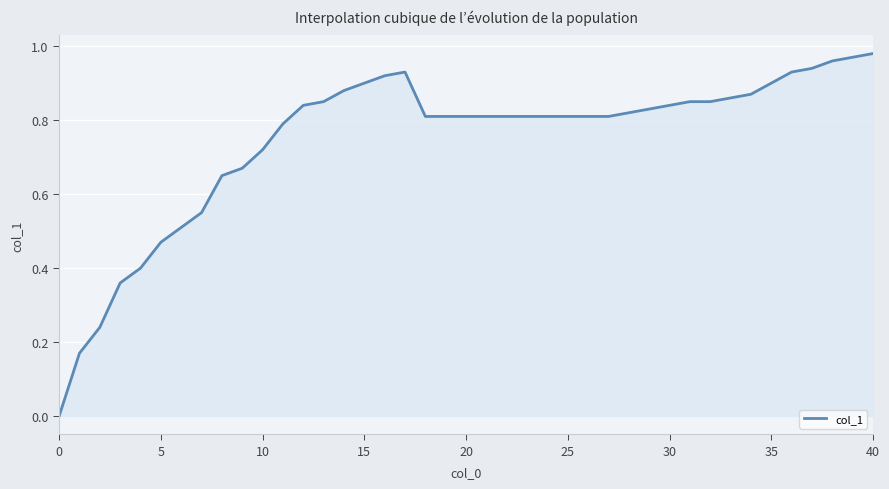

Is this an area chart (filled region under the line)?

Yes